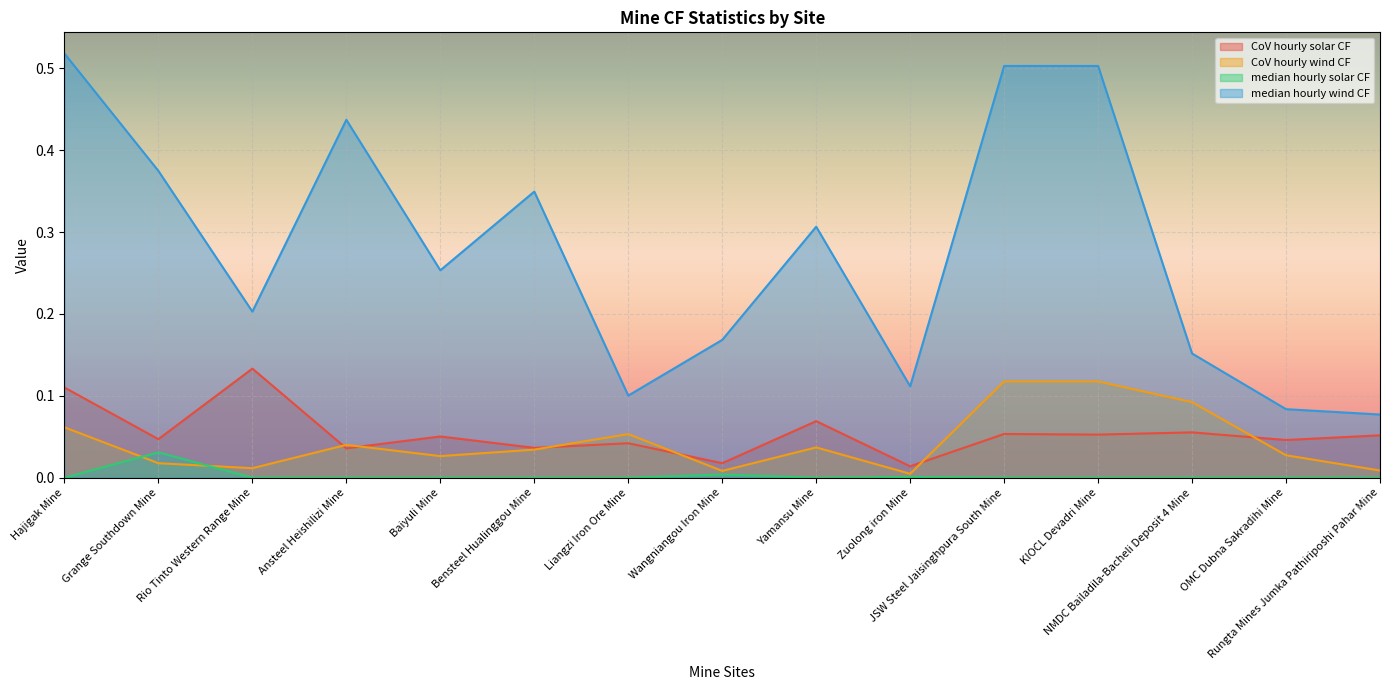

What are all the series names shown in the legend?

CoV hourly solar CF, CoV hourly wind CF, median hourly solar CF, median hourly wind CF